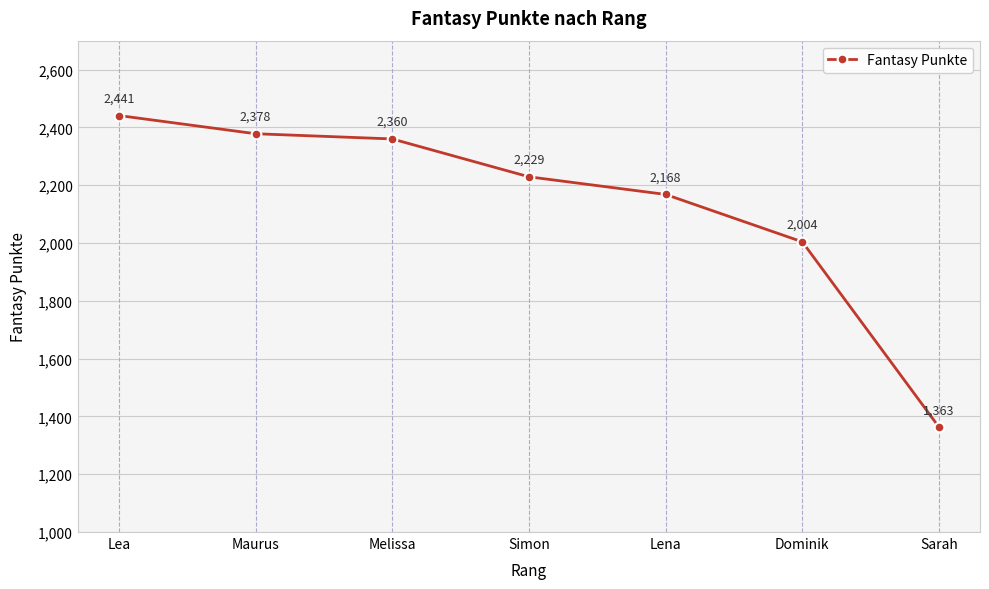

What is the label of the 5th point from the right?

Melissa